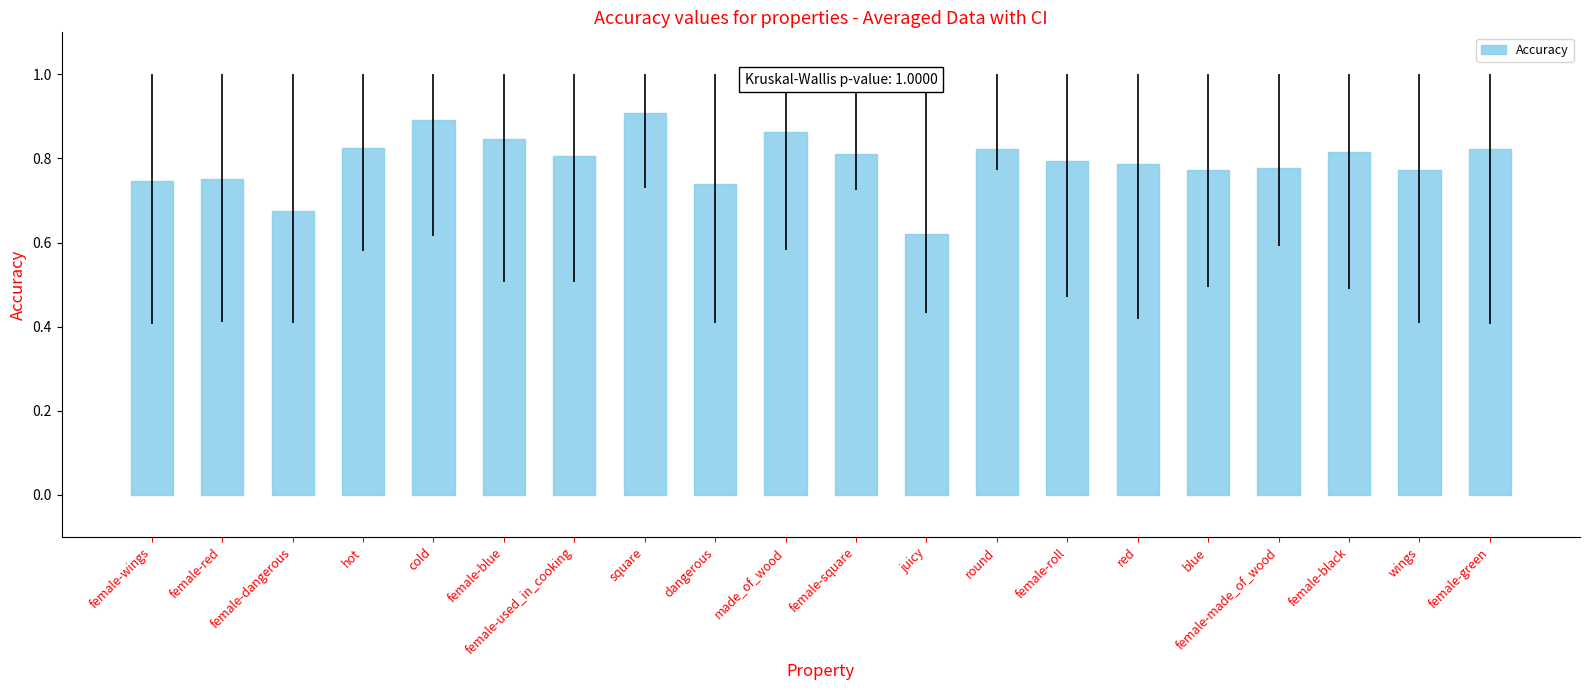

Where is the data nearest to the value 0?

juicy